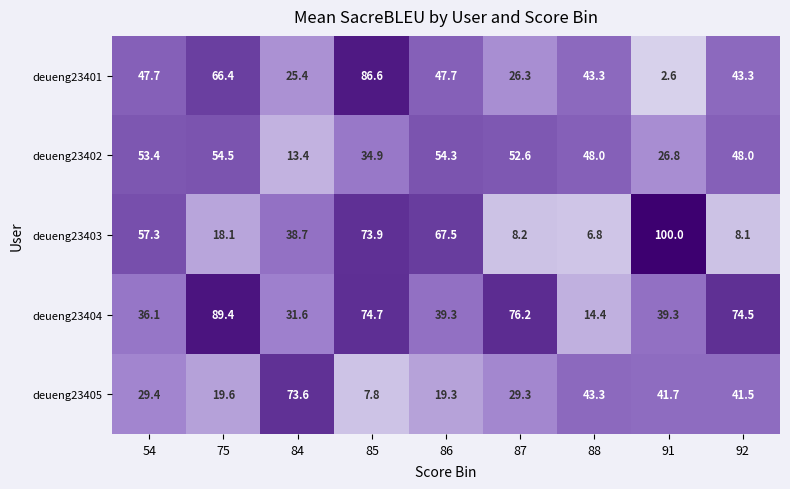

What is the sum of the deueng23402 values at 85 and 54?

88.3